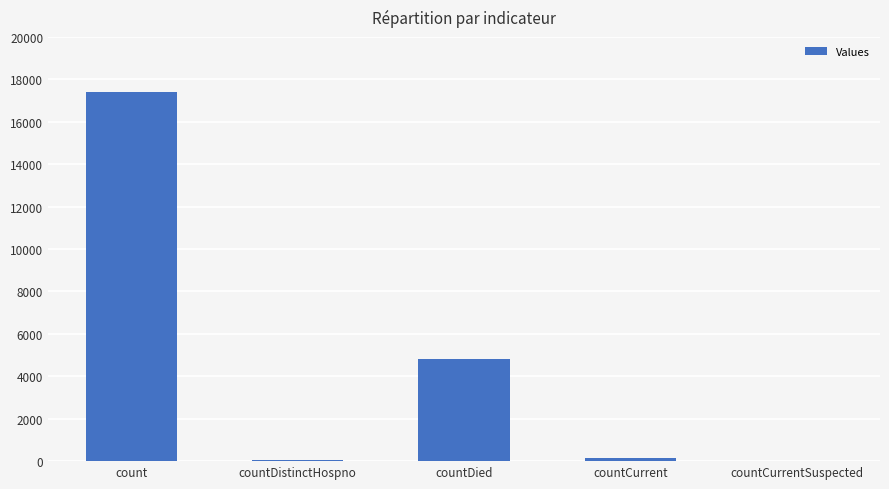

Which has a higher value, countCurrentSuspected or count?

count